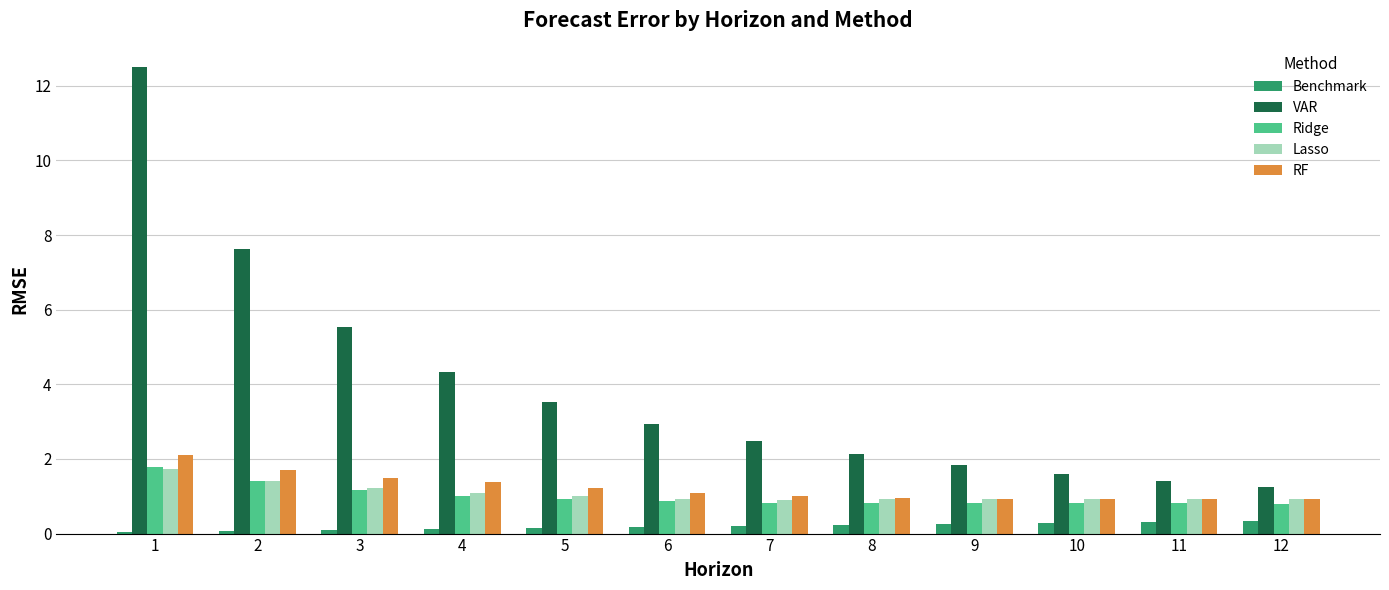

At which category is the sum across all series the highest?

1